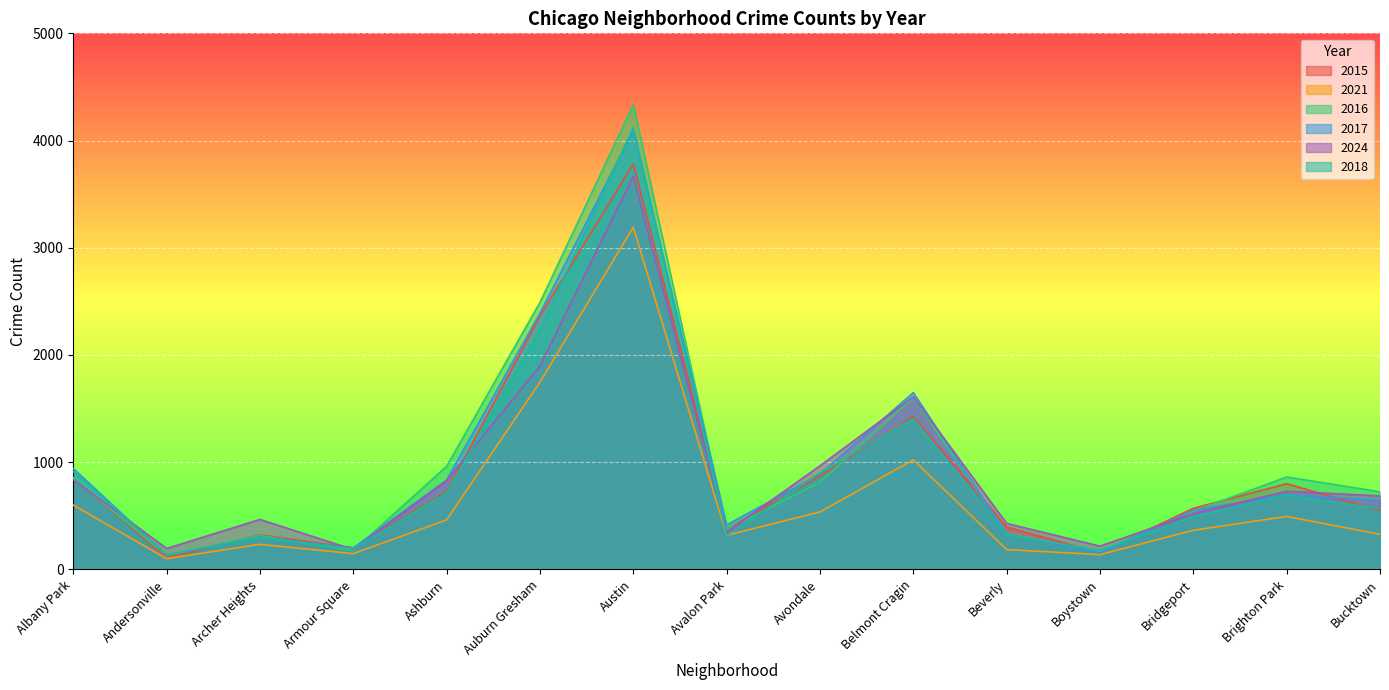

What is the value of the 2021 point at the 2nd from the left?

100